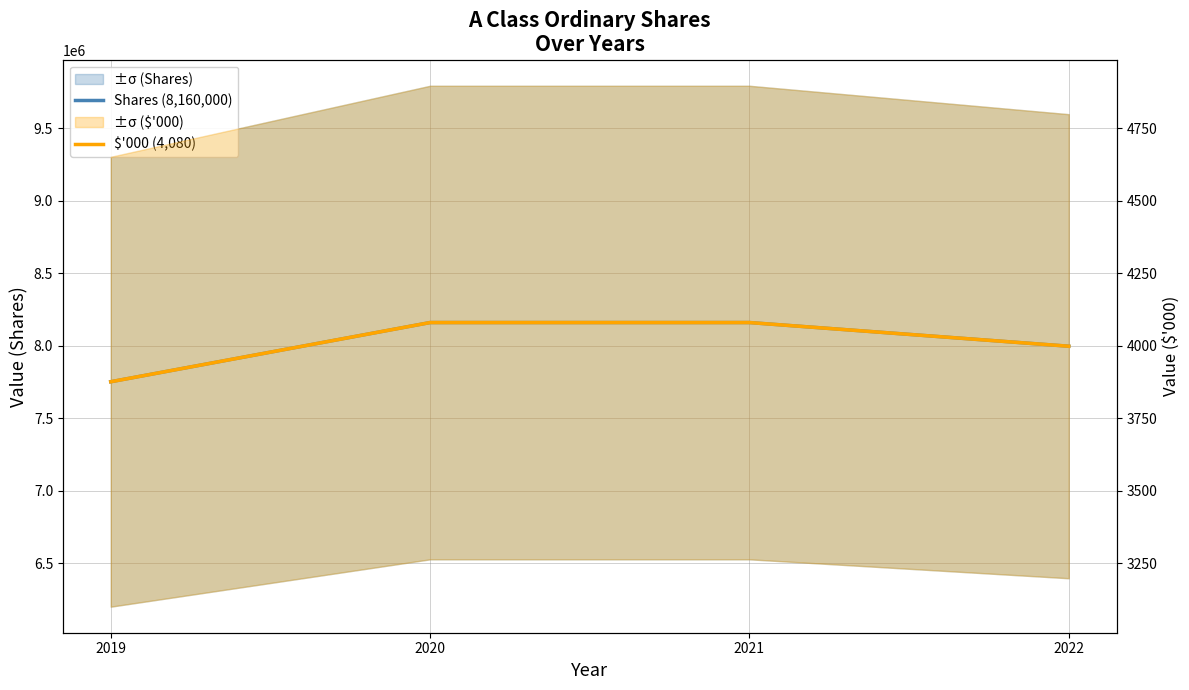

What is the total value across all series at 2020?

8164080.0